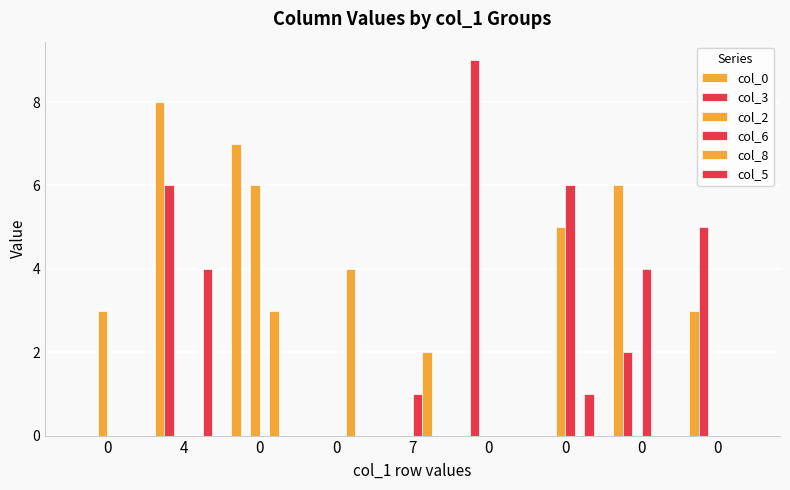

Which has a higher value, 7 or 0?

7